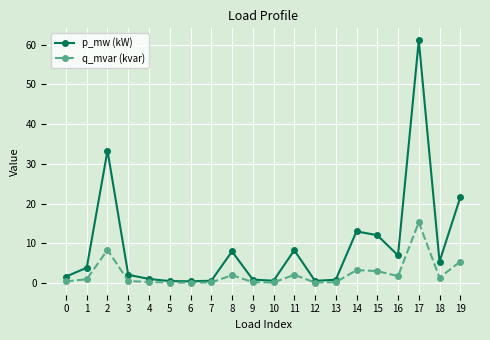

Which series changed the most between 11 and 12?

p_mw (kW)